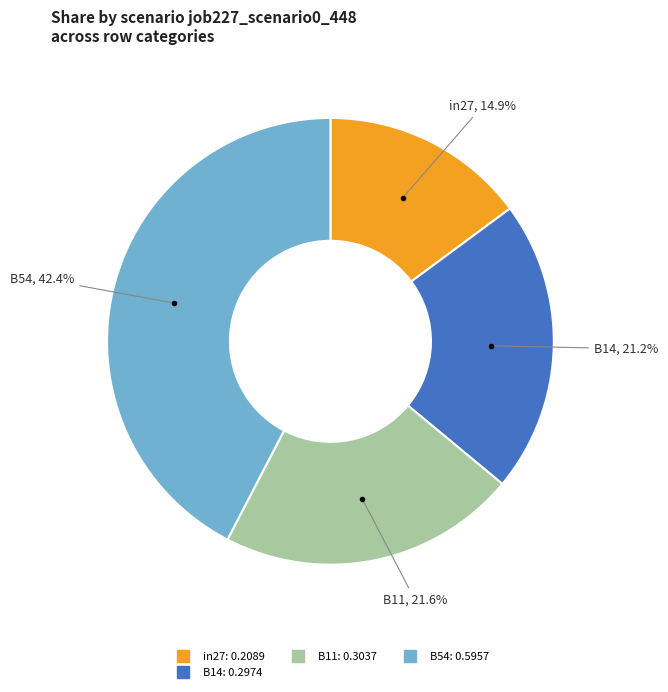

Does any single category account for the majority?

No